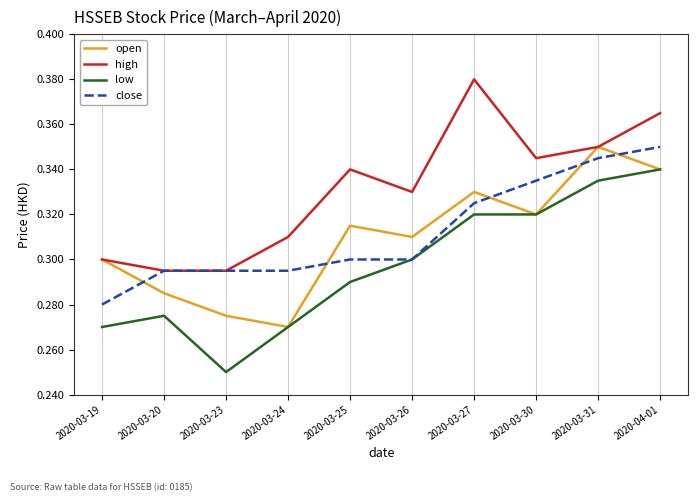

What is the difference between the maximum and second lowest values in the open series?

0.1